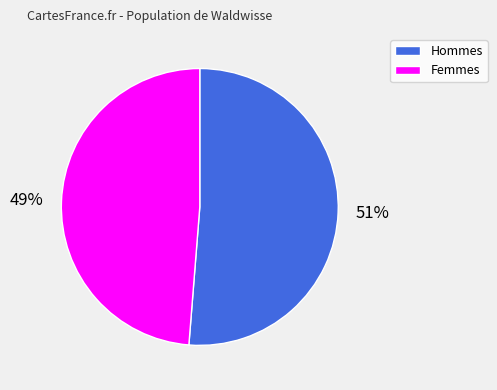

Is it true that Hommes is 51% of the pie?

True